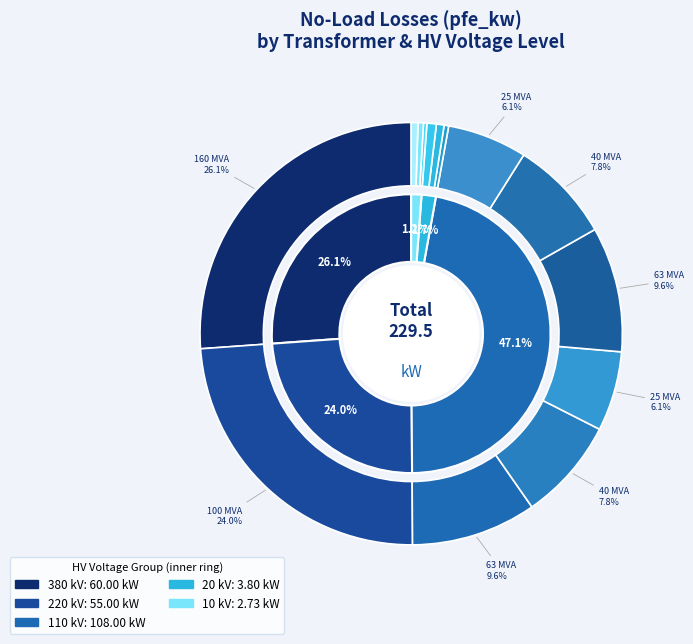

How many slices are in this pie chart?

14